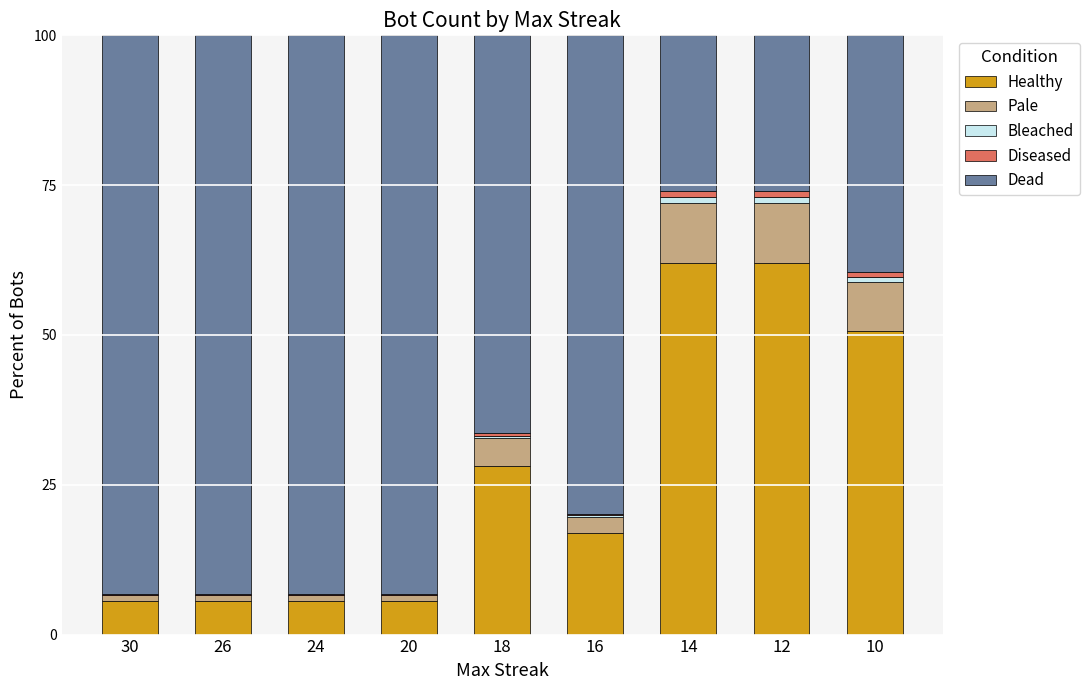

True or false: Healthy has a value of 34.2 at 10.

False